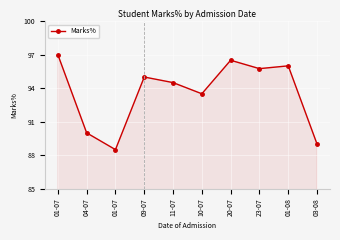

List the labels in order of value, largest first.

01-07, 20-07, 01-08, 23-07, 09-07, 11-07, 10-07, 04-07, 03-08, 01-07